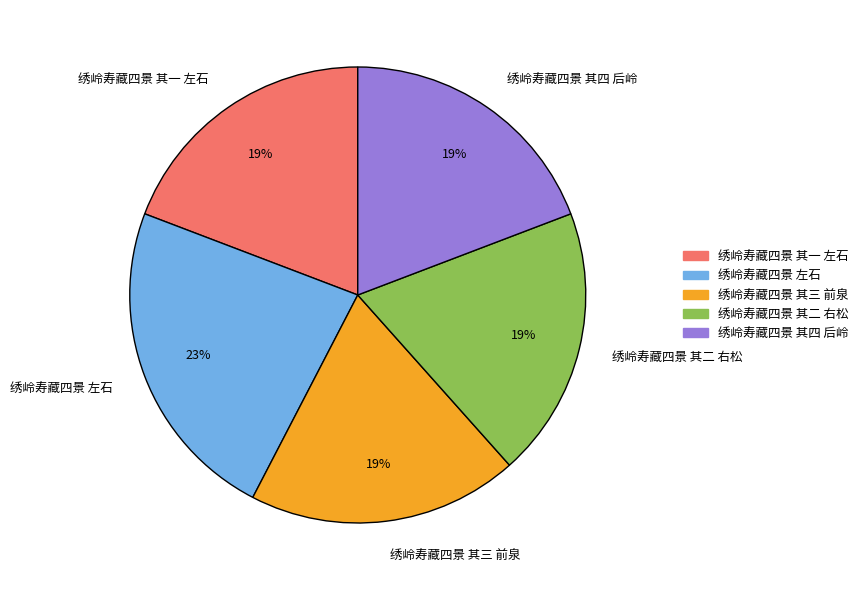

Does any single category account for the majority?

No